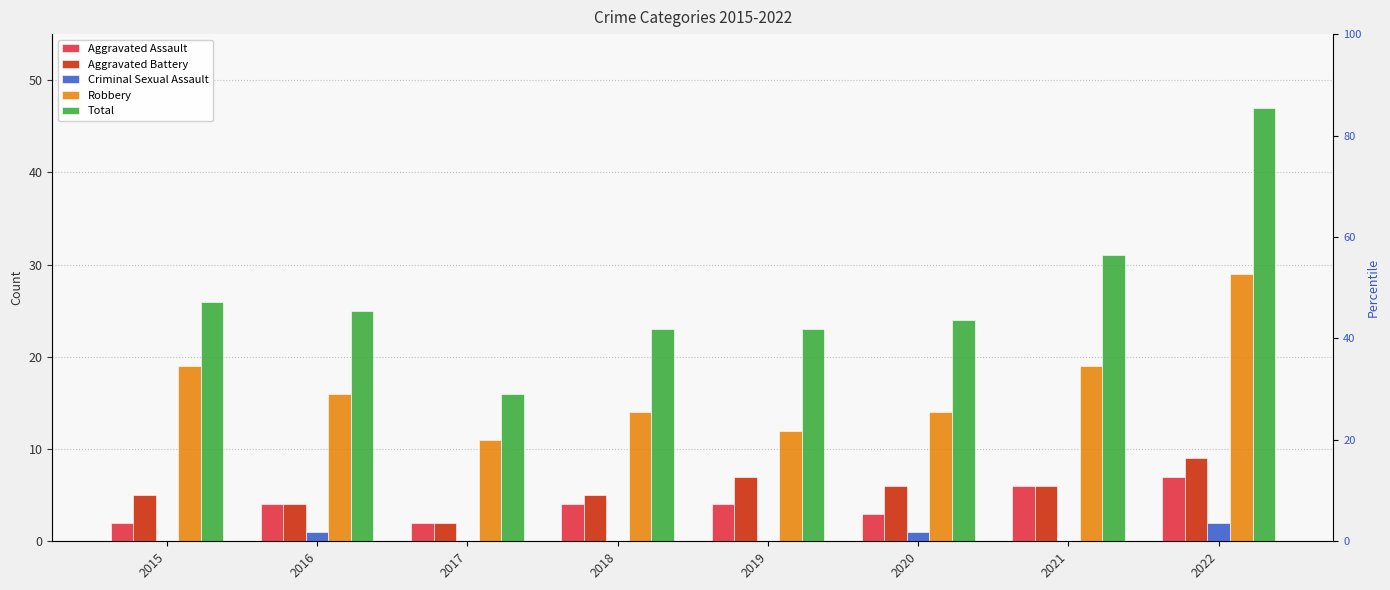

Reading right to left, extract all data points from this chart.

Aggravated Assault: 7	6	3	4	4	2	4	2
Aggravated Battery: 9	6	6	7	5	2	4	5
Criminal Sexual Assault: 2	0	1	0	0	0	1	0
Robbery: 29	19	14	12	14	11	16	19
Total: 47	31	24	23	23	16	25	26